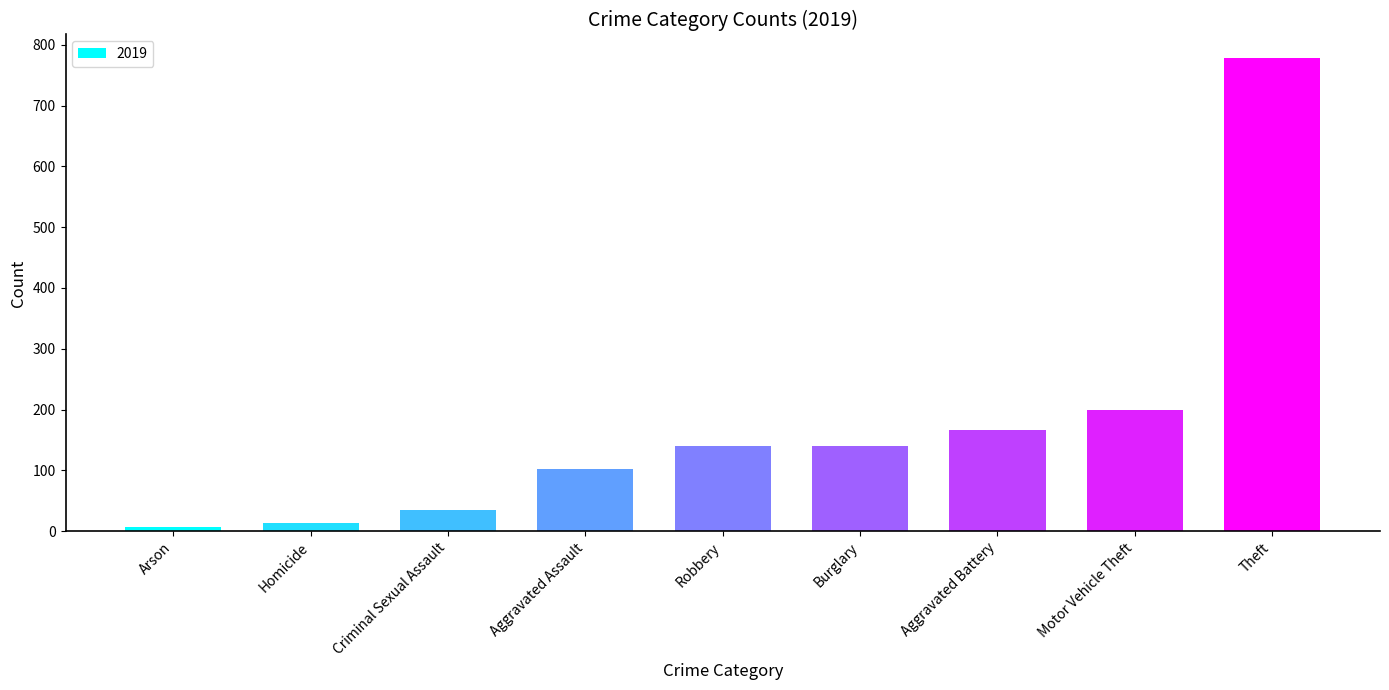

What is the greatest value displayed?

778